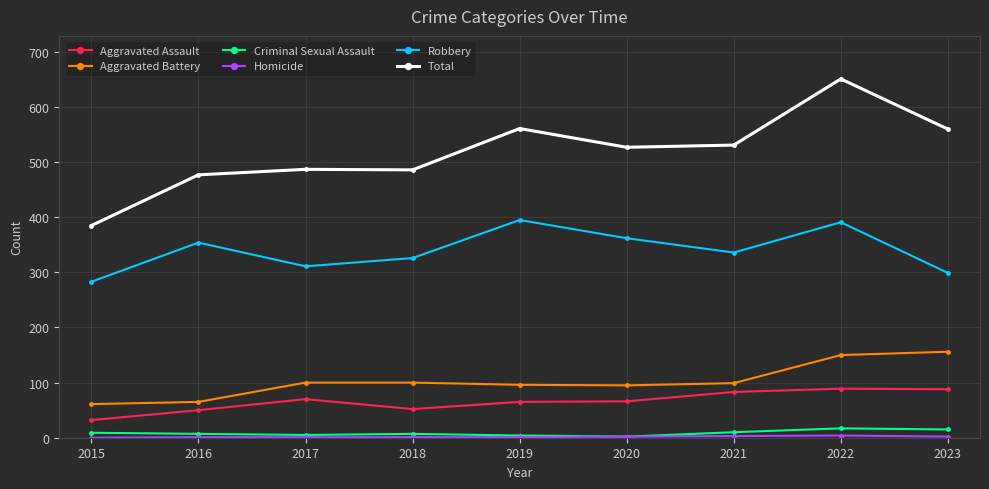

Which series has the largest total across all categories?

Total